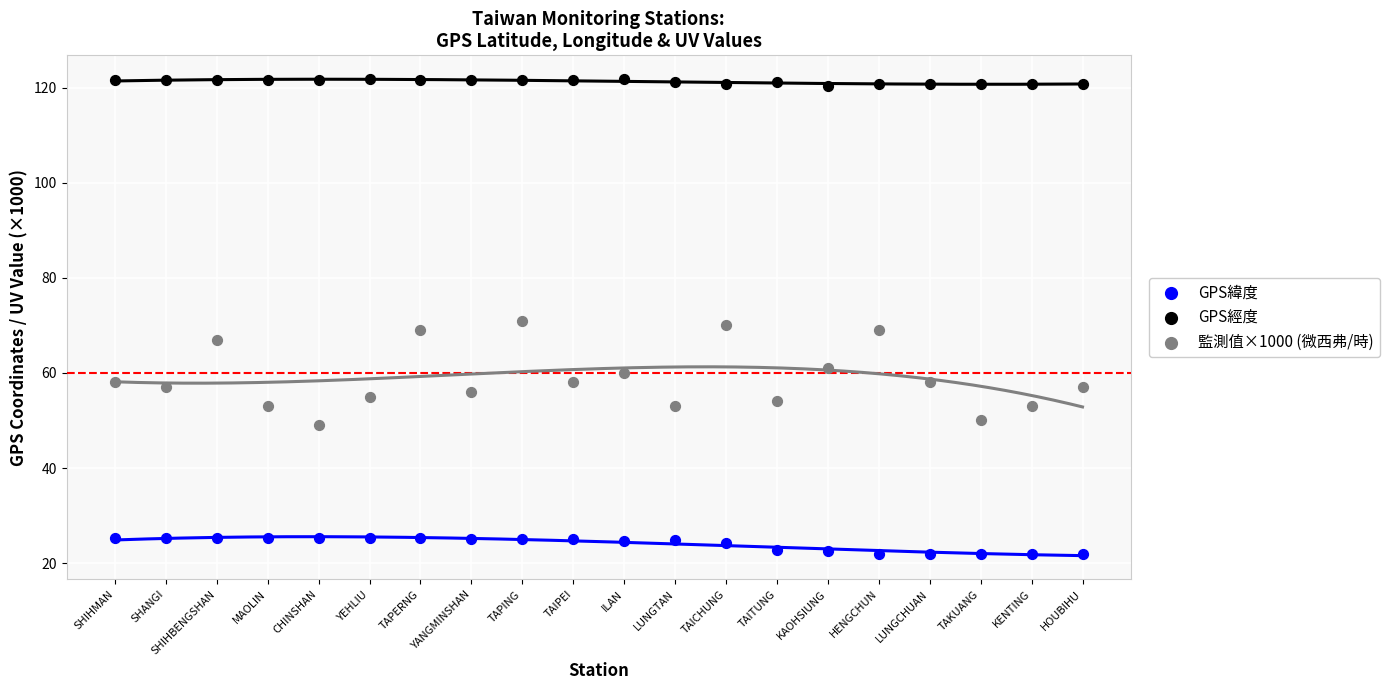

Which series reaches the minimum Y coordinate?

GPS緯度